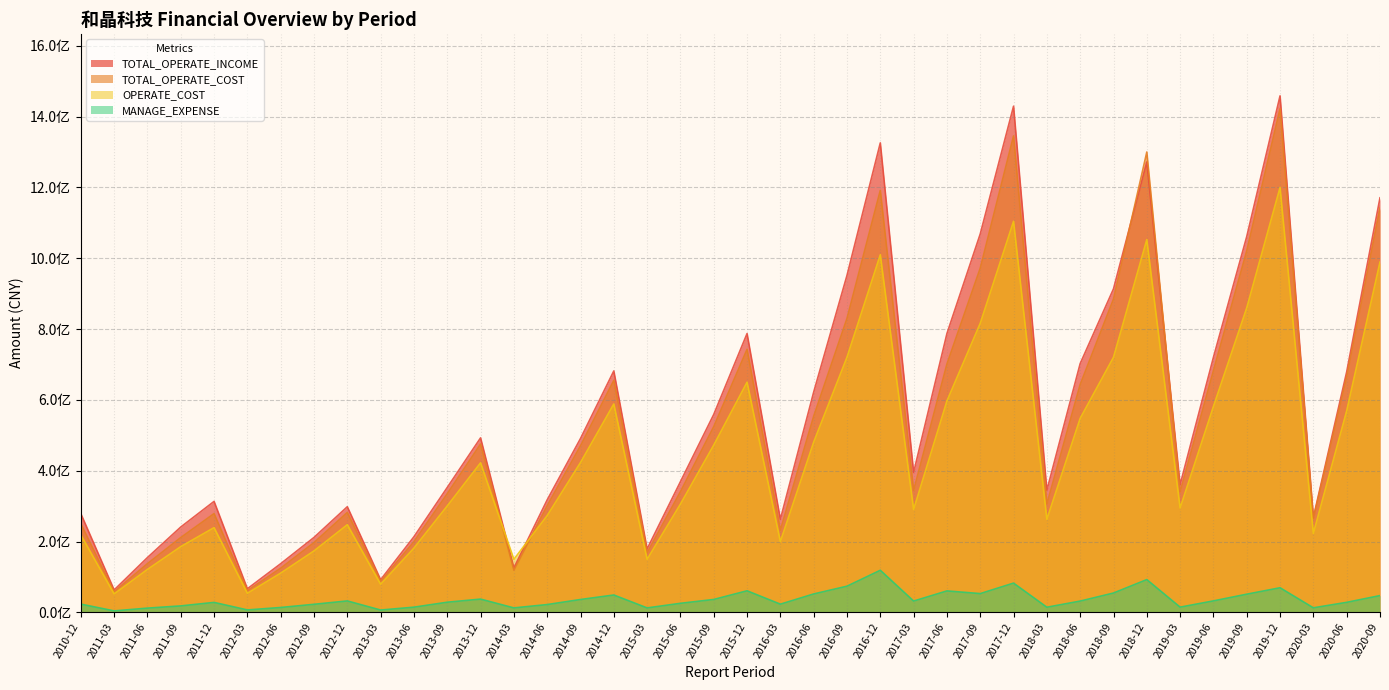

What is the value of the OPERATE_COST point at the 9th from the left?

247552192.5